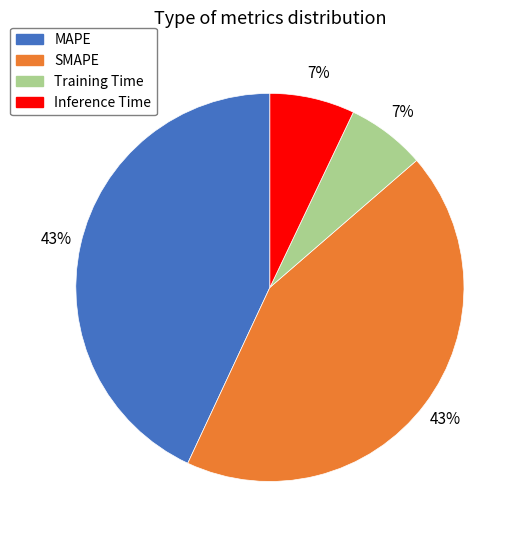

To the nearest percent, what percentage of the pie is SMAPE?

43%